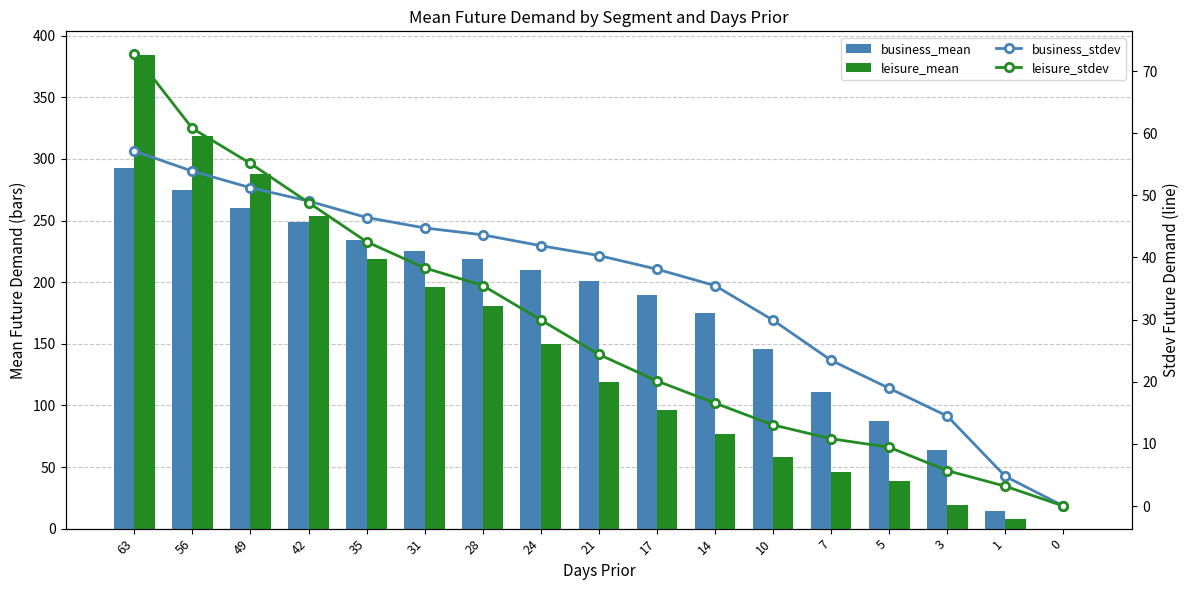

Where is business_mean nearest to the value 146?

10